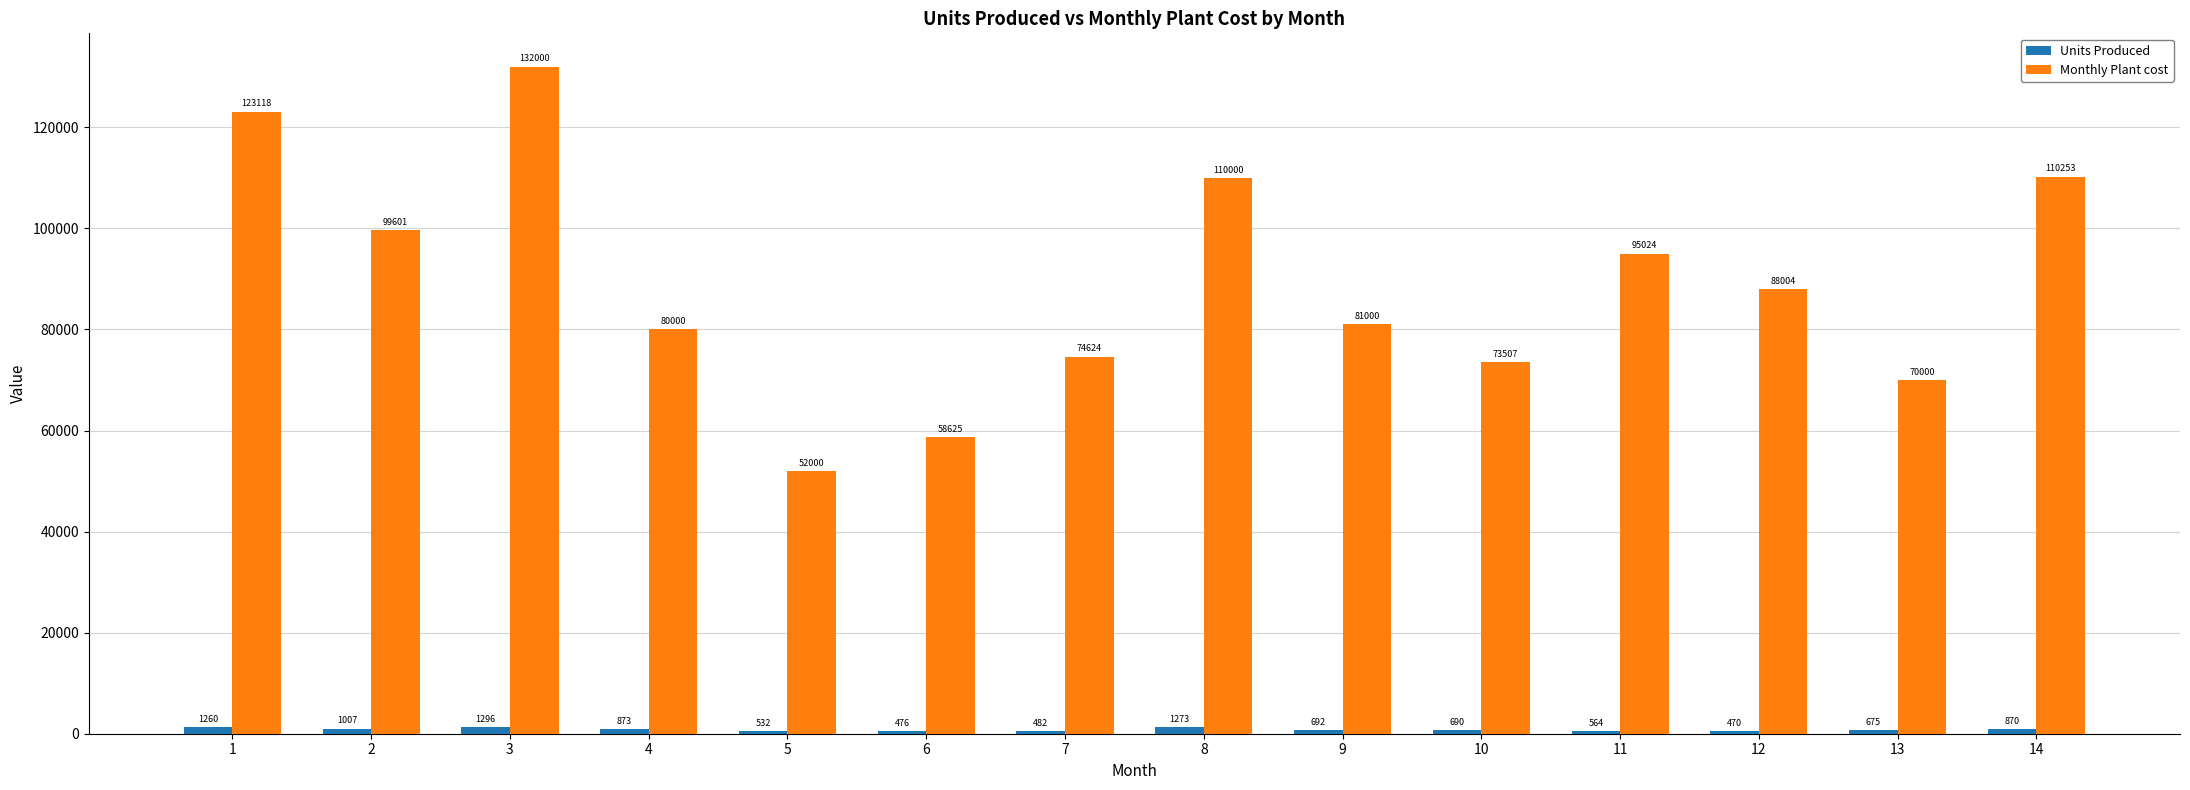

What is the greatest value displayed?

132000